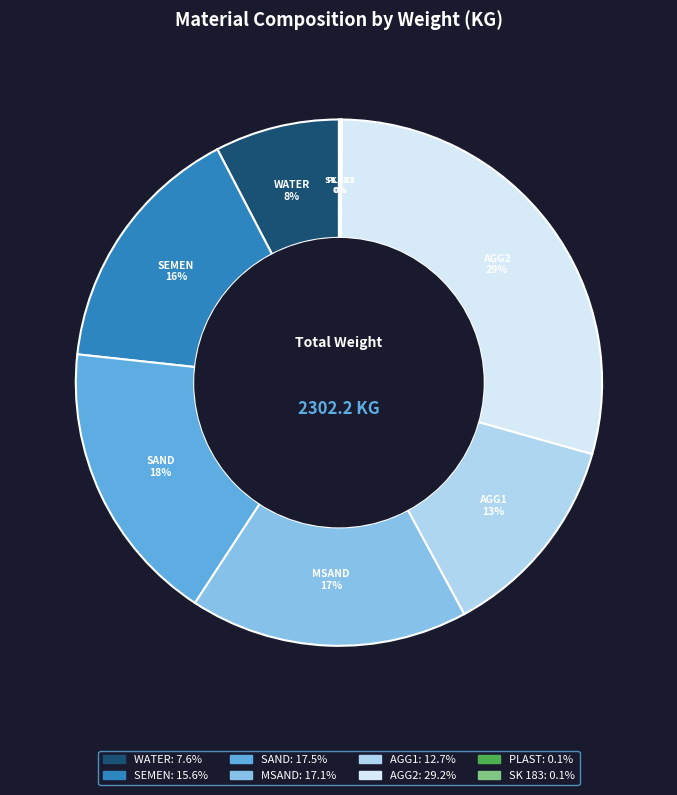

What is the largest slice in the pie chart?

AGG2